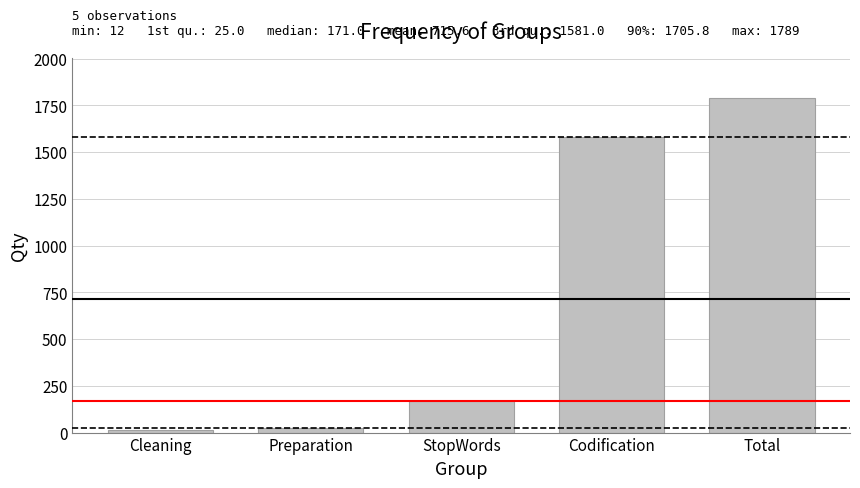

What is the sum of the values at Preparation and Cleaning?

37